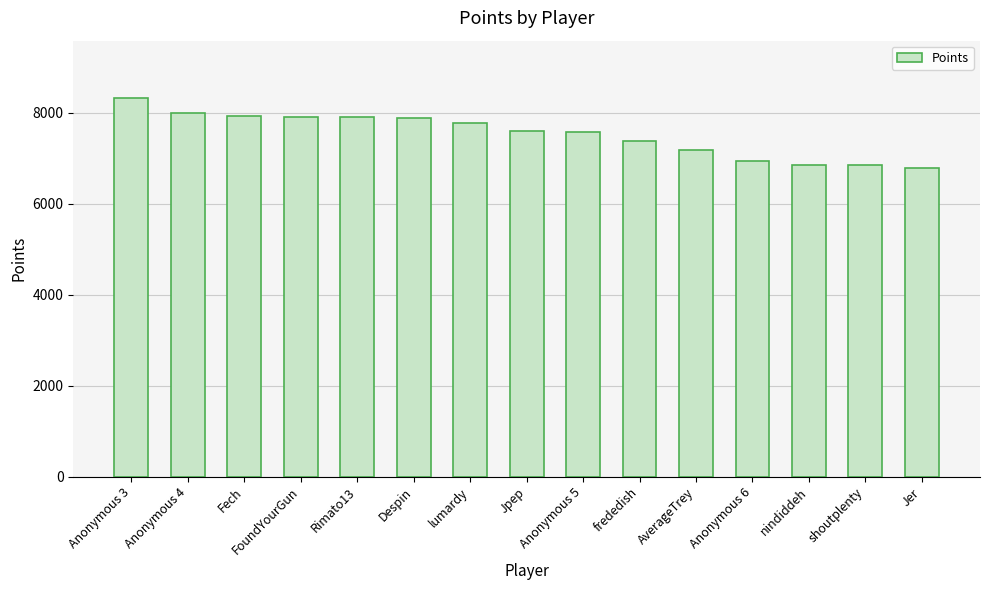

The value at nindiddeh is 1438. True or false?

False